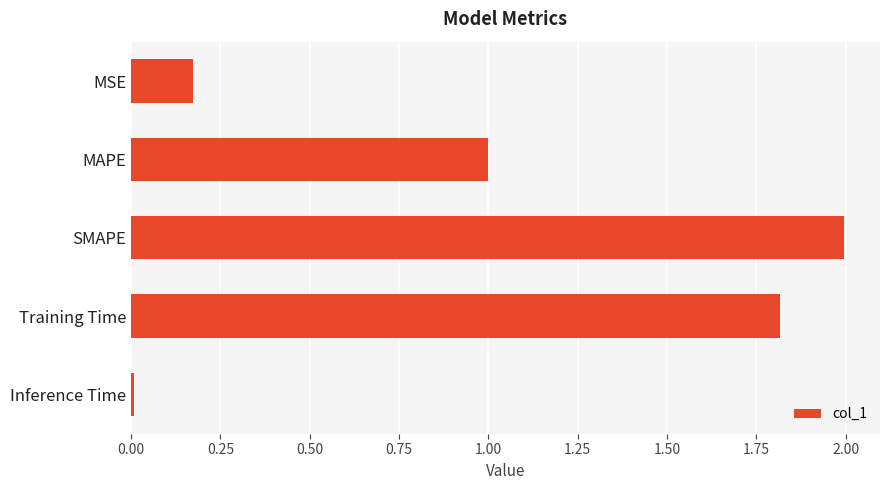

What is the label of the 3rd bar from the bottom?

SMAPE